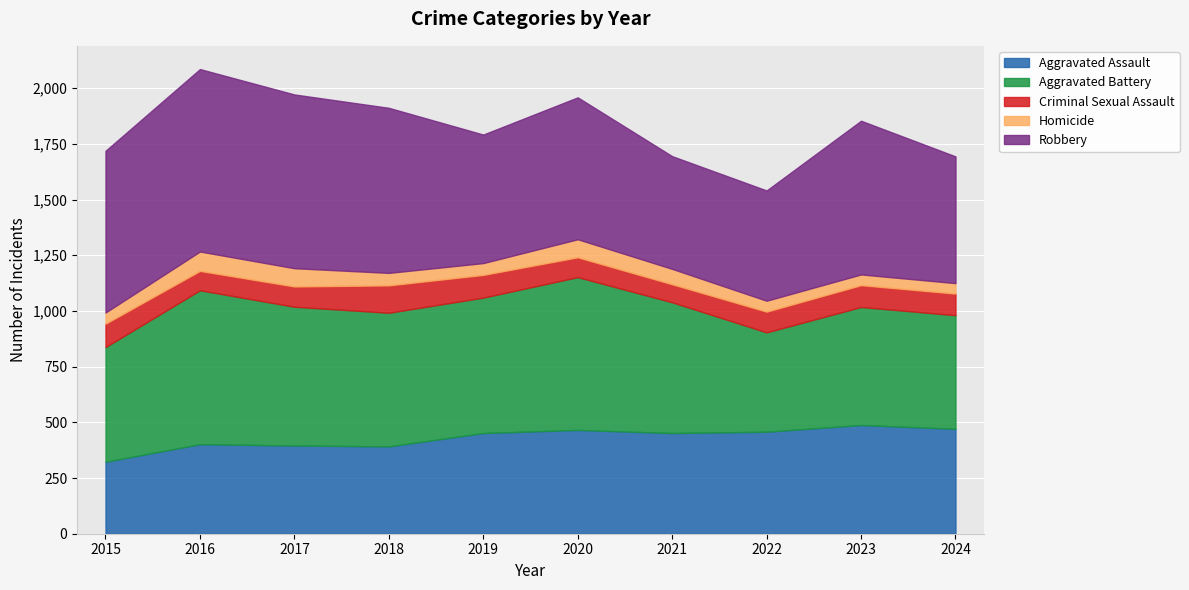

Rank the series at 2015 from highest to lowest value.

Robbery, Aggravated Battery, Aggravated Assault, Criminal Sexual Assault, Homicide